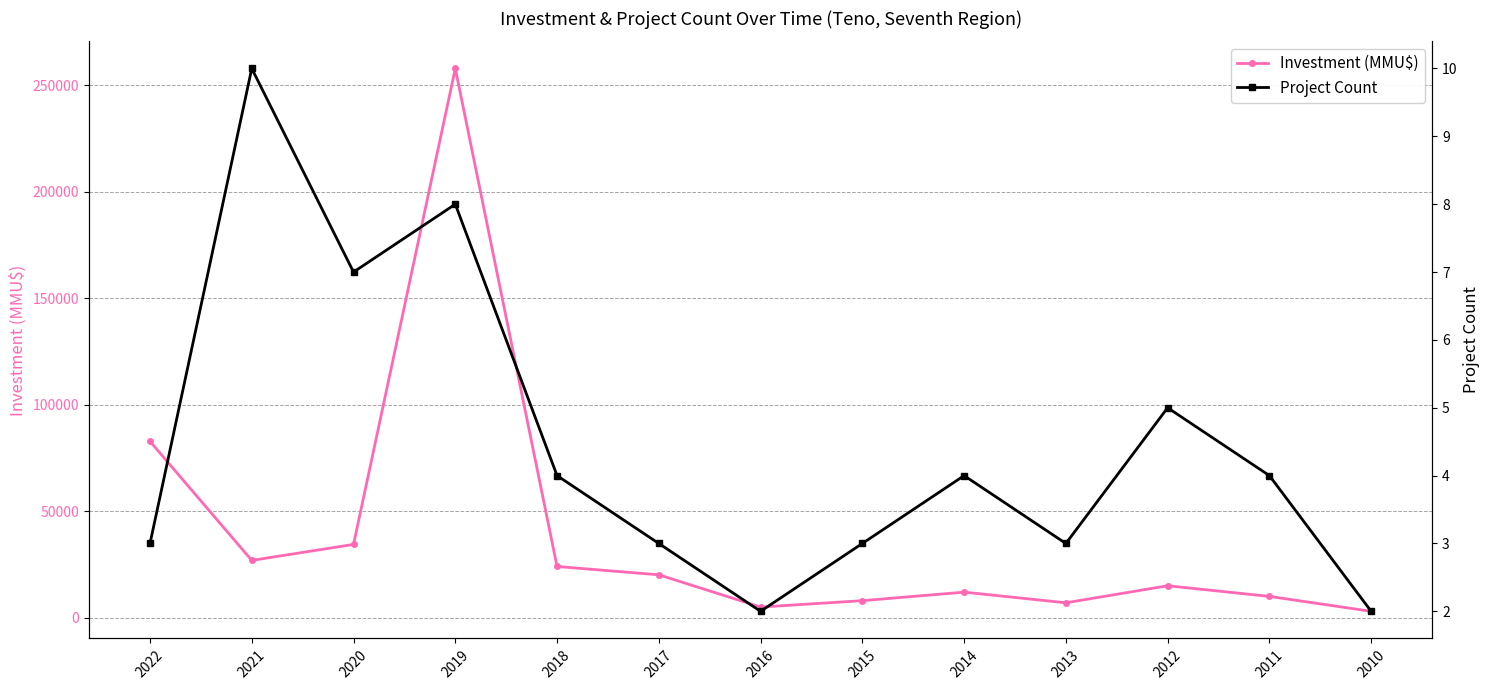

Where does the Project Count series first go above 4?

2021